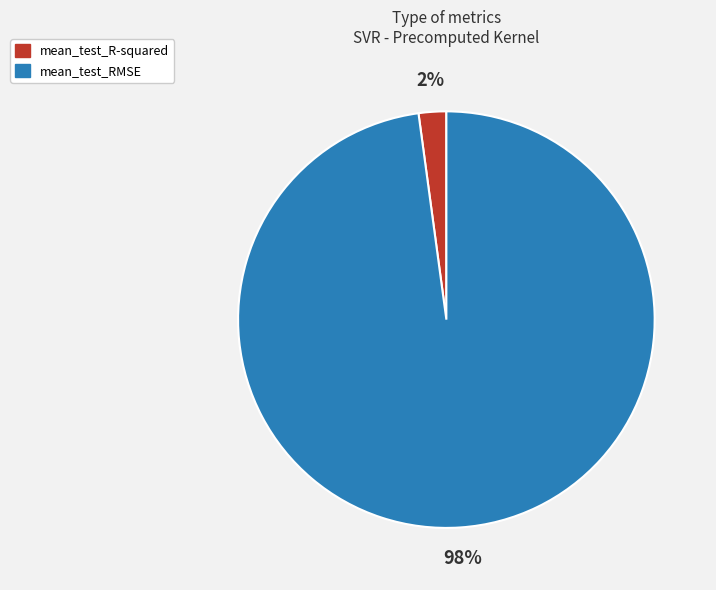

How many slices are in this pie chart?

2